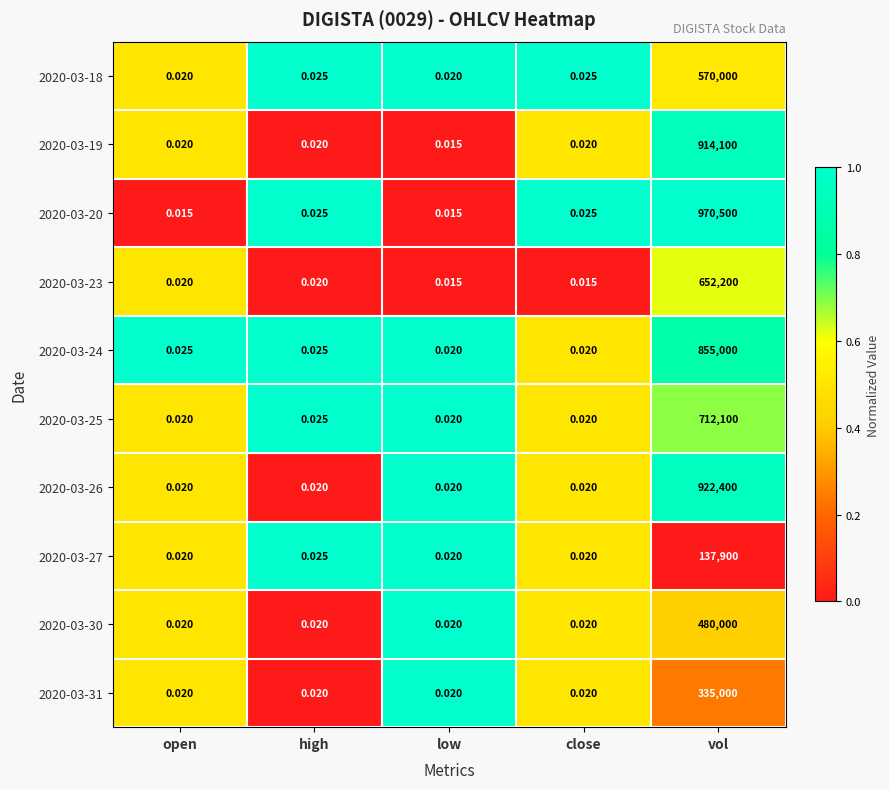

At which category is the sum across all series the highest?

vol